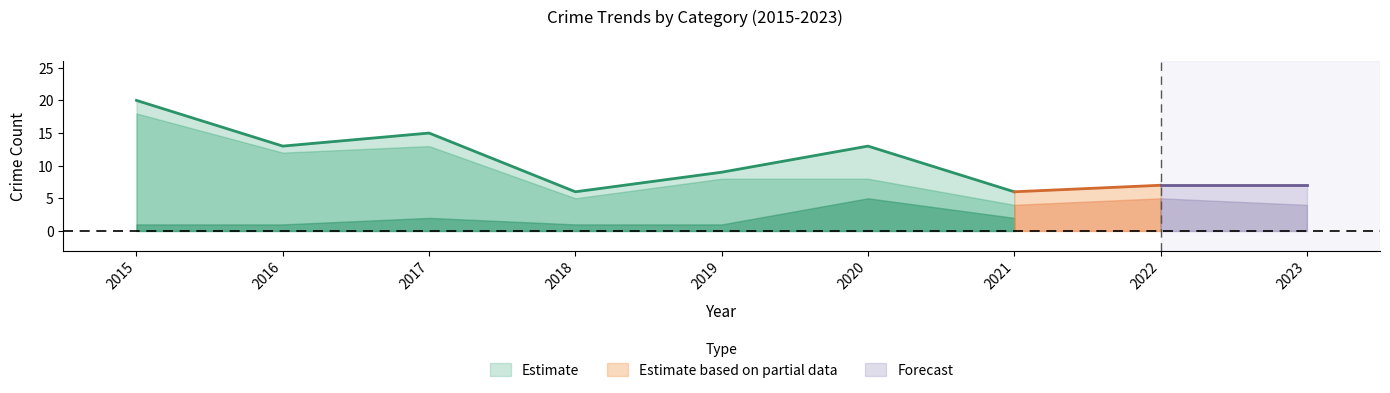

What is the highest value of the Estimate series?

20